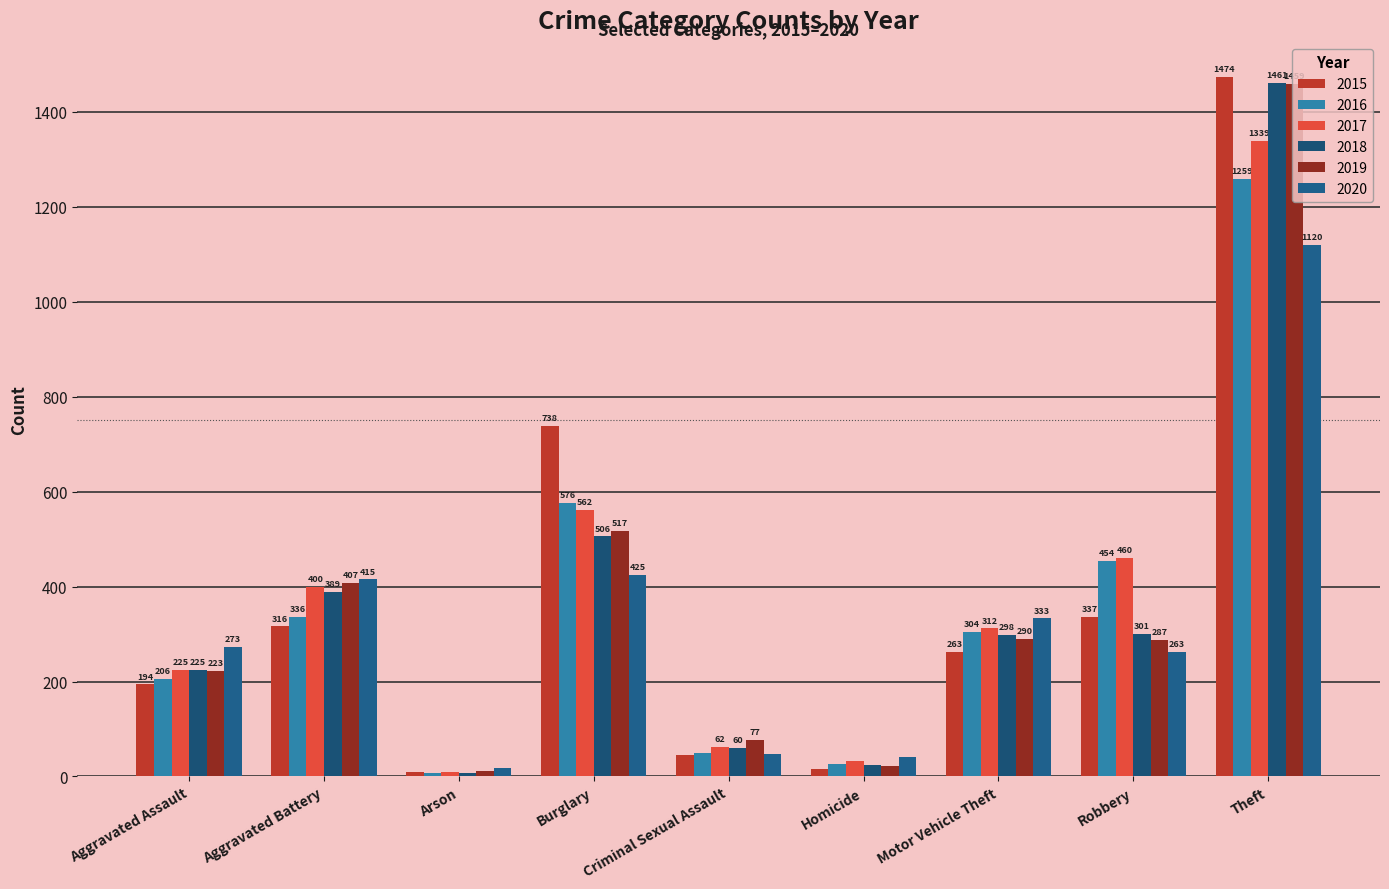

Reading left to right, what are all the values shown in this chart?

2015: 194	316	9	738	46	15	263	337	1474
2016: 206	336	7	576	50	26	304	454	1259
2017: 225	400	10	562	62	33	312	460	1339
2018: 225	389	7	506	60	25	298	301	1461
2019: 223	407	12	517	77	22	290	287	1459
2020: 273	415	17	425	48	41	333	263	1120